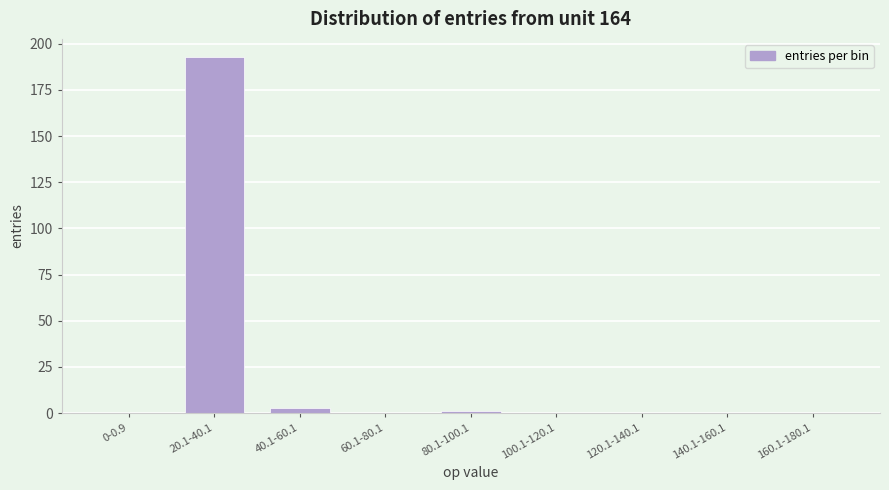

Reading left to right, extract all data points from this chart.

0-0.9=0	20.1-40.1=193	40.1-60.1=3	60.1-80.1=0	80.1-100.1=1	100.1-120.1=0	120.1-140.1=0	140.1-160.1=0	160.1-180.1=0